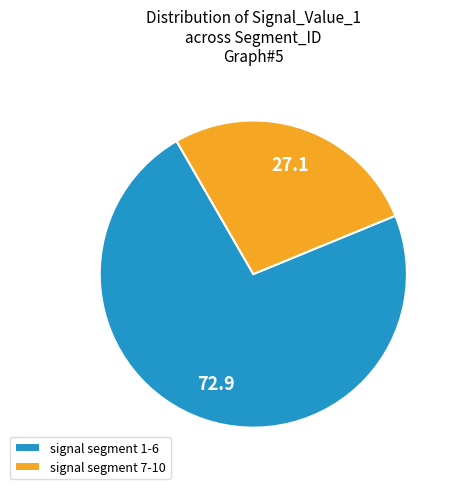

Do signal segment 1-6 and signal segment 7-10 together represent more than half of the pie?

Yes